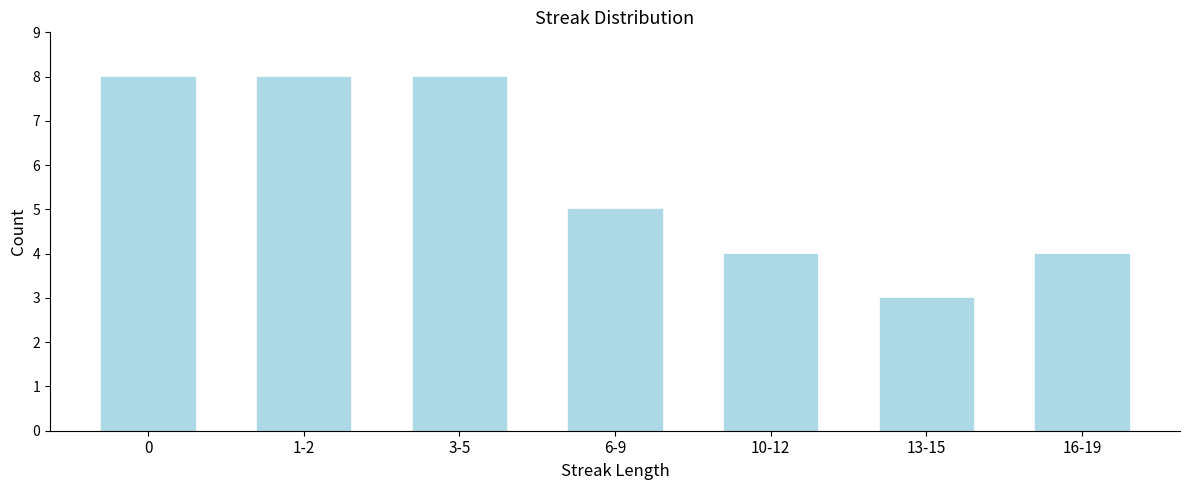

Reading left to right, what are all the values shown in this chart?

8	8	8	5	4	3	4